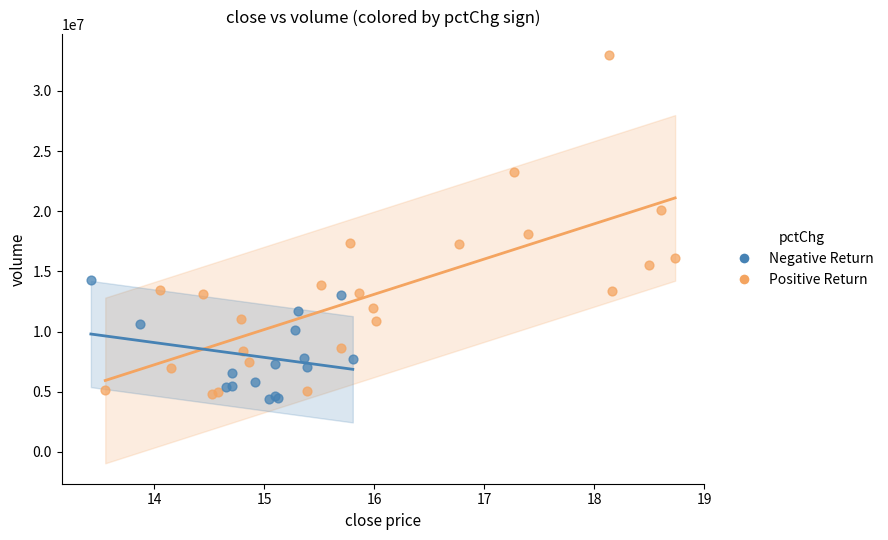

What are all the series names shown in the legend?

Negative Return, Positive Return